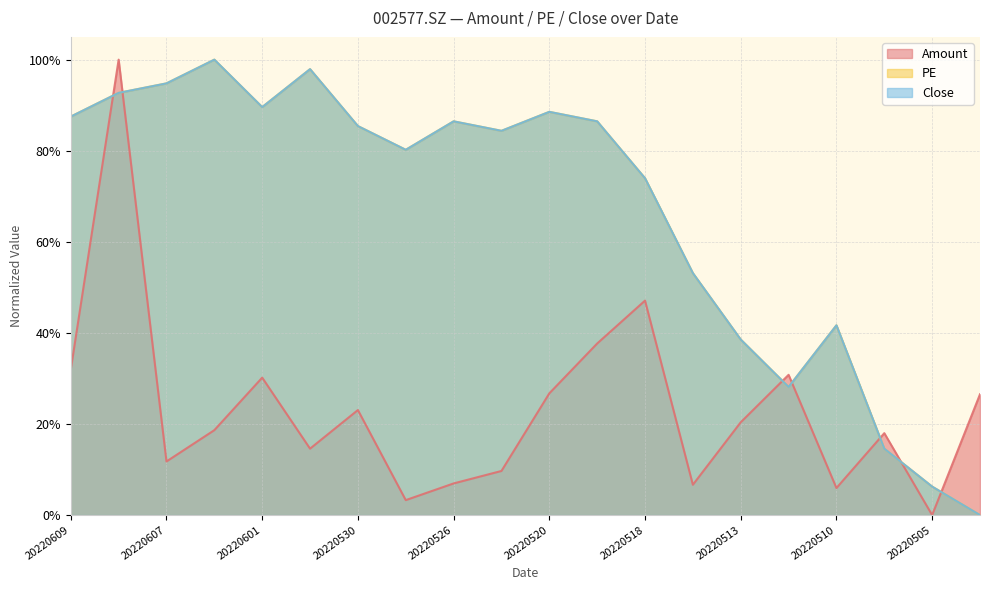

Where is PE nearest to the value 0?

20220429